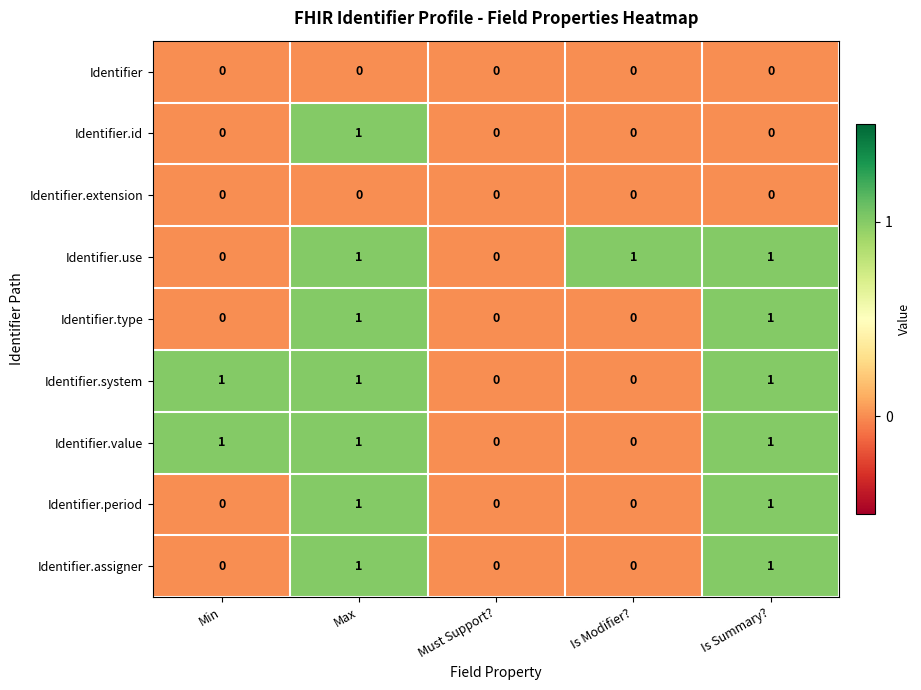

Is it true that Identifier equals 0 at Is Summary??

True